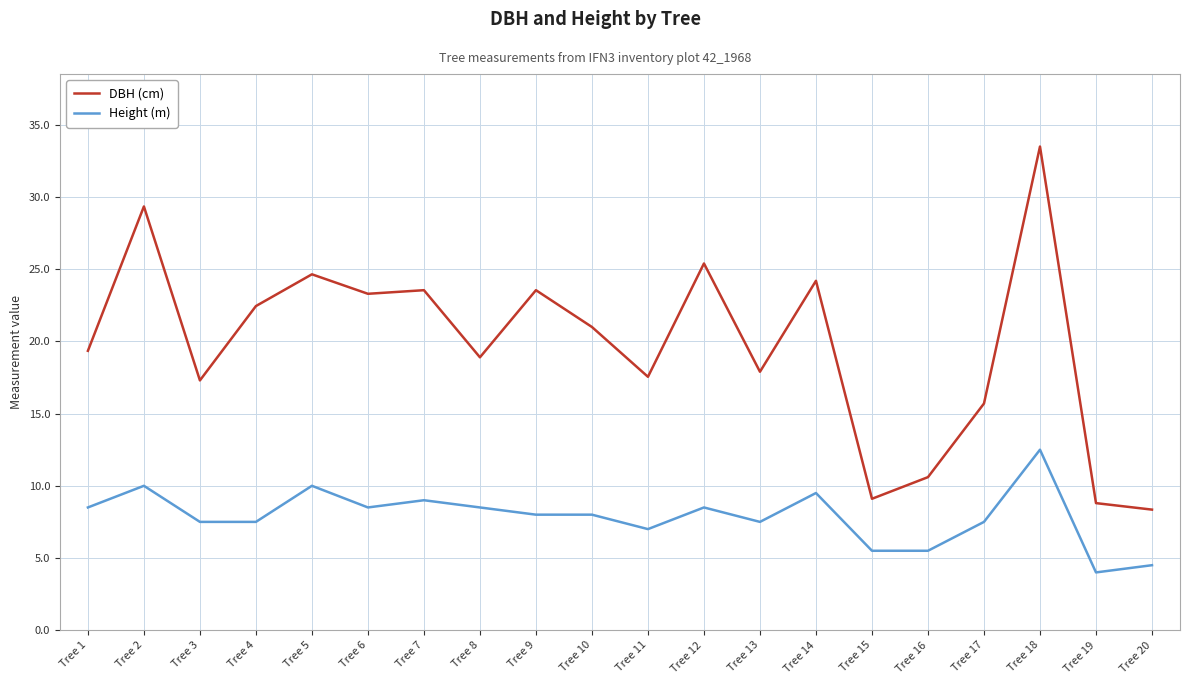

Between Tree 4 and Tree 17, which series saw the biggest shift?

DBH (cm)